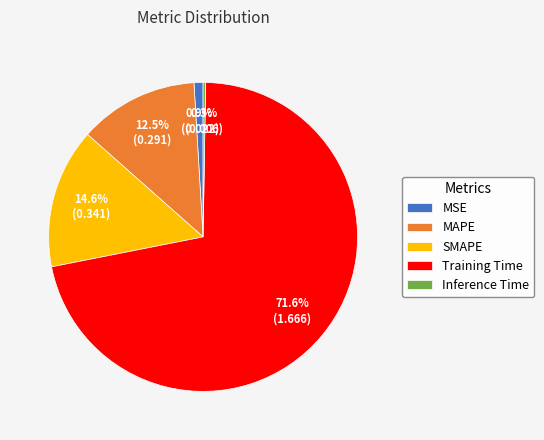

Between SMAPE and MSE, which is larger?

SMAPE